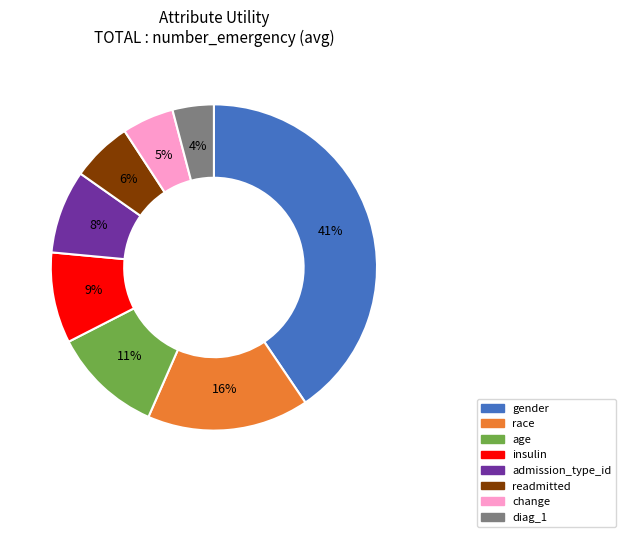

To the nearest percent, what portion does gender represent?

41%